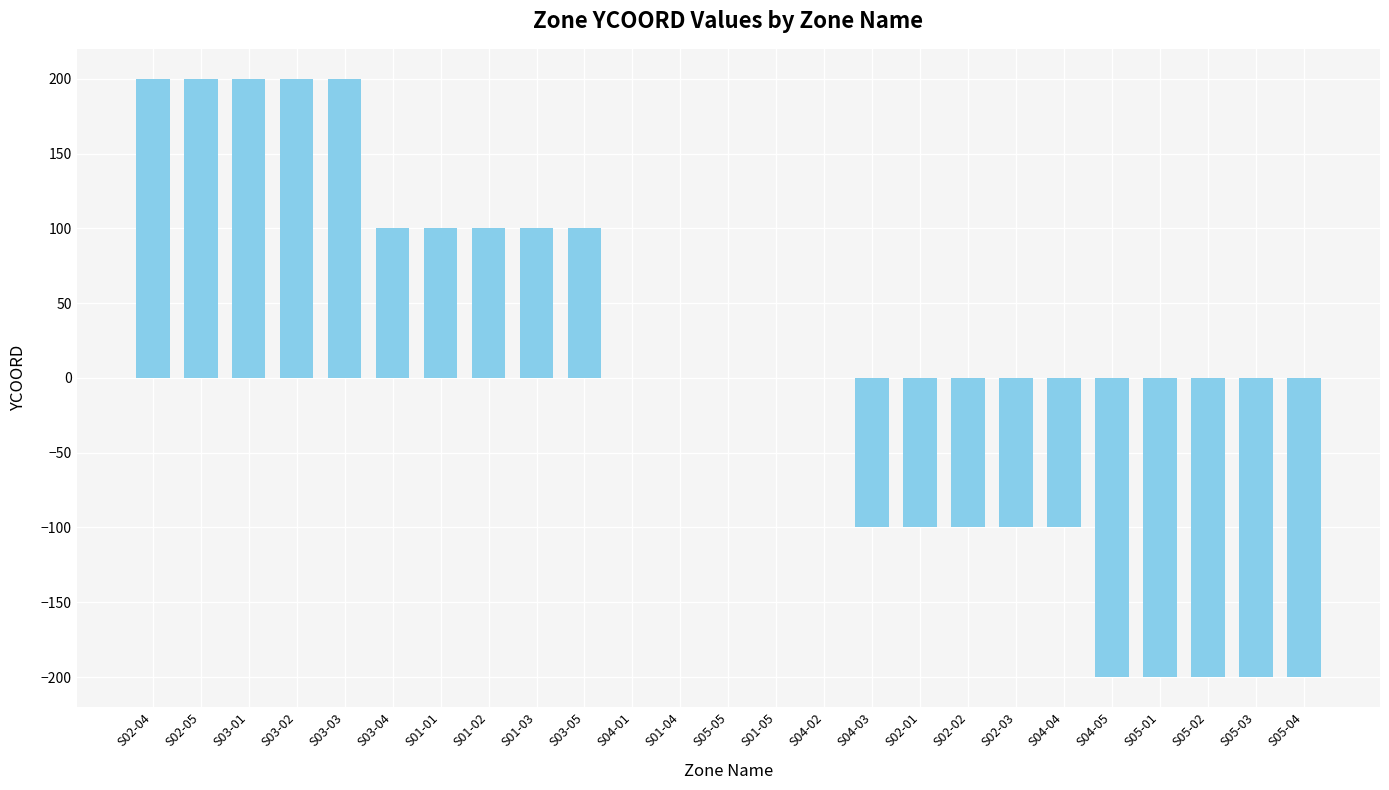

The value at S03-01 is 120. True or false?

False